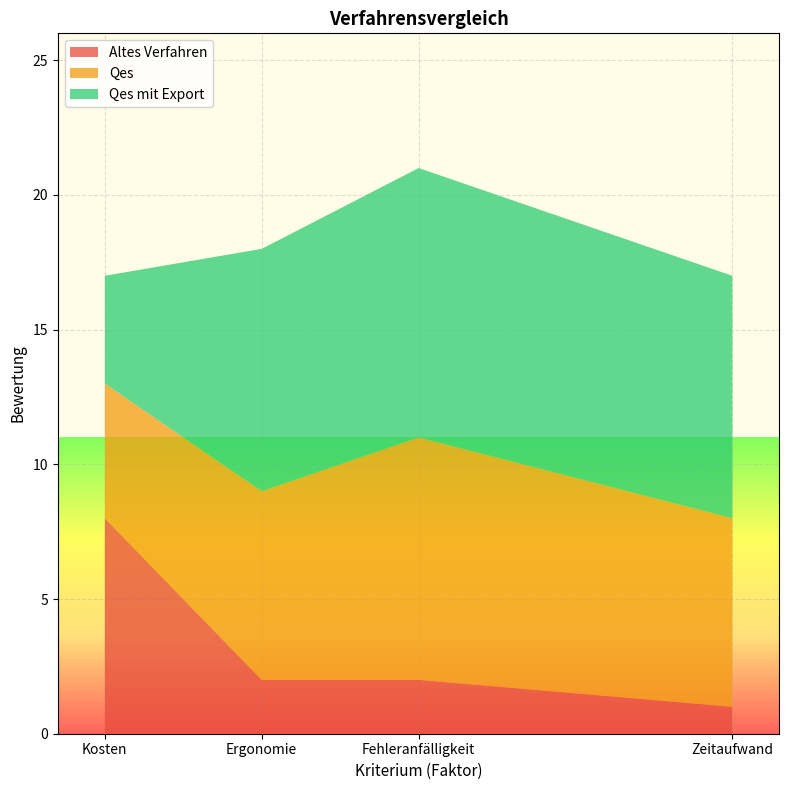

The value of Altes Verfahren at Ergonomie is 2. True or false?

True